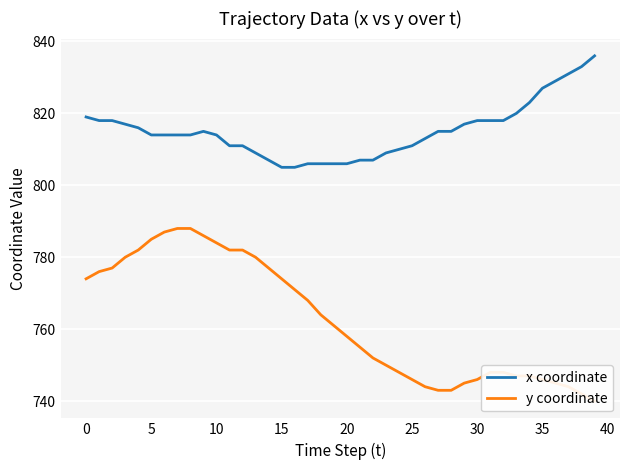

How many interior local peaks does the x coordinate series have?

1